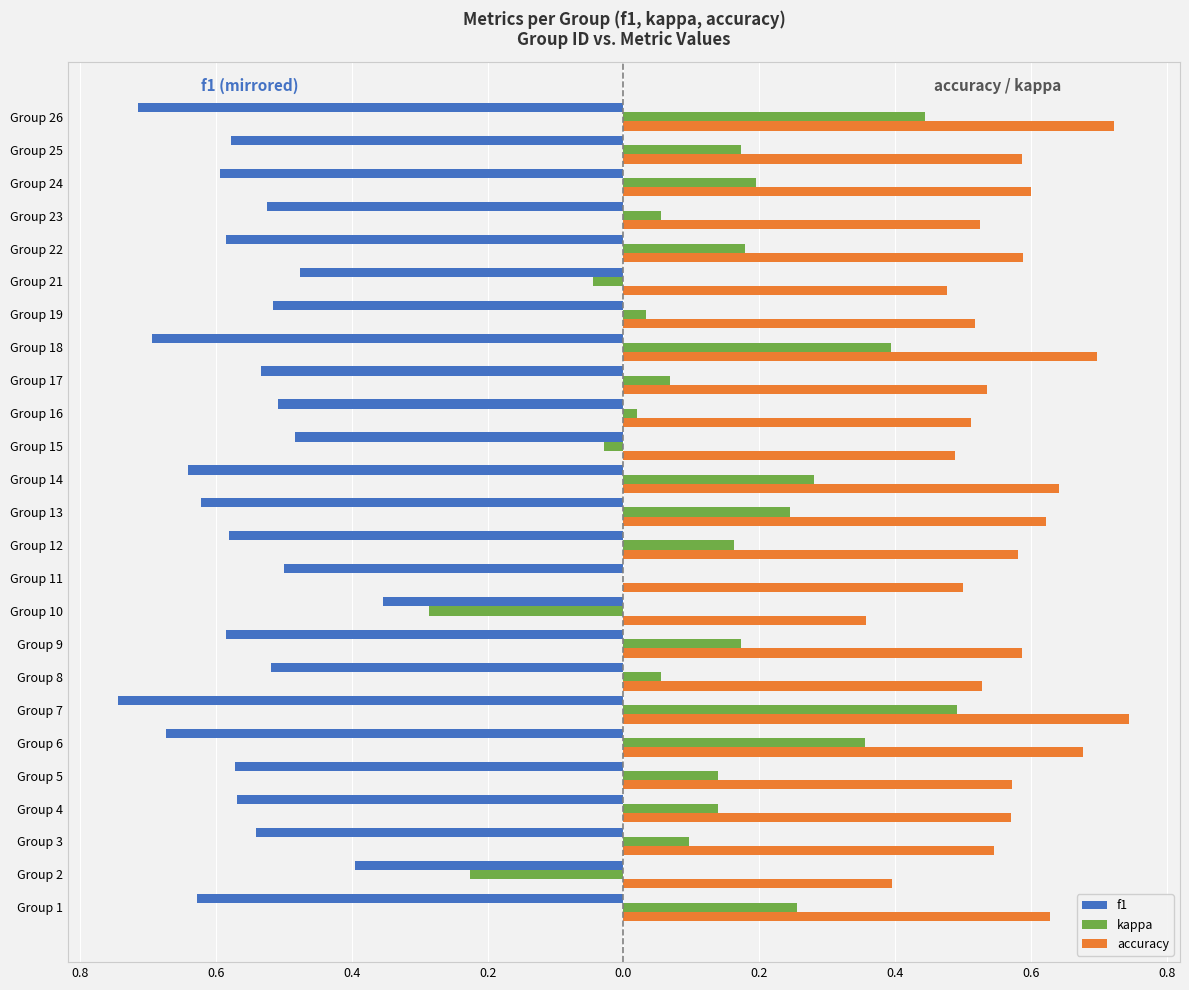

What are all the series names shown in the legend?

f1, kappa, accuracy